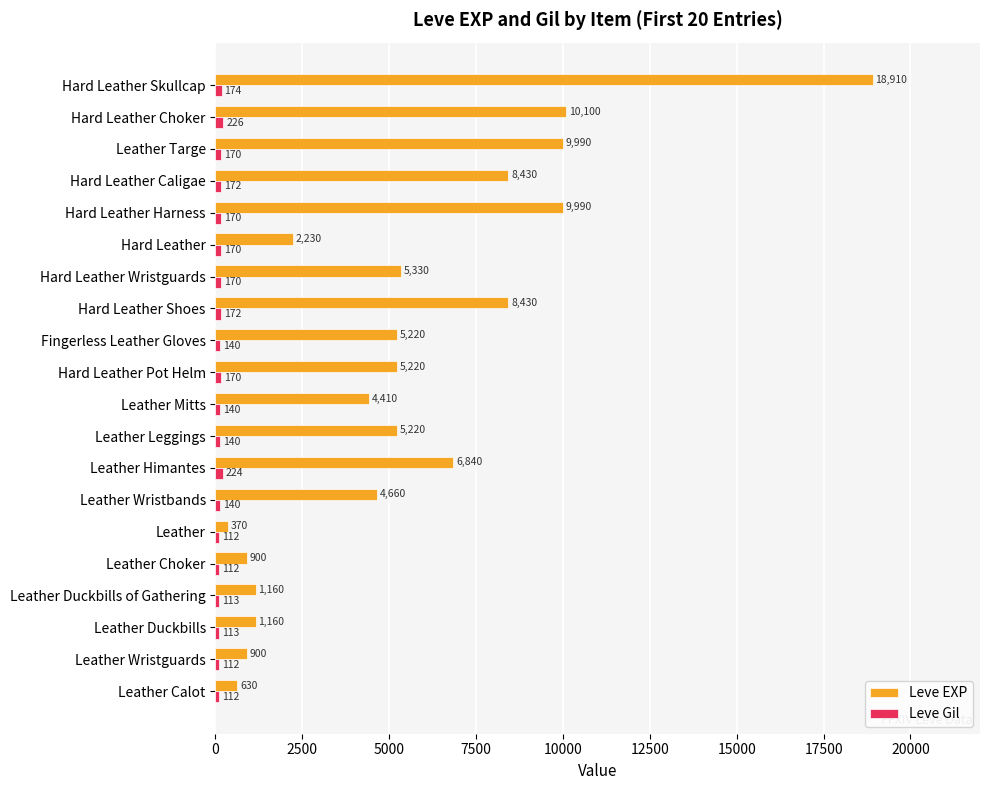

What are all the series names shown in the legend?

Leve EXP, Leve Gil